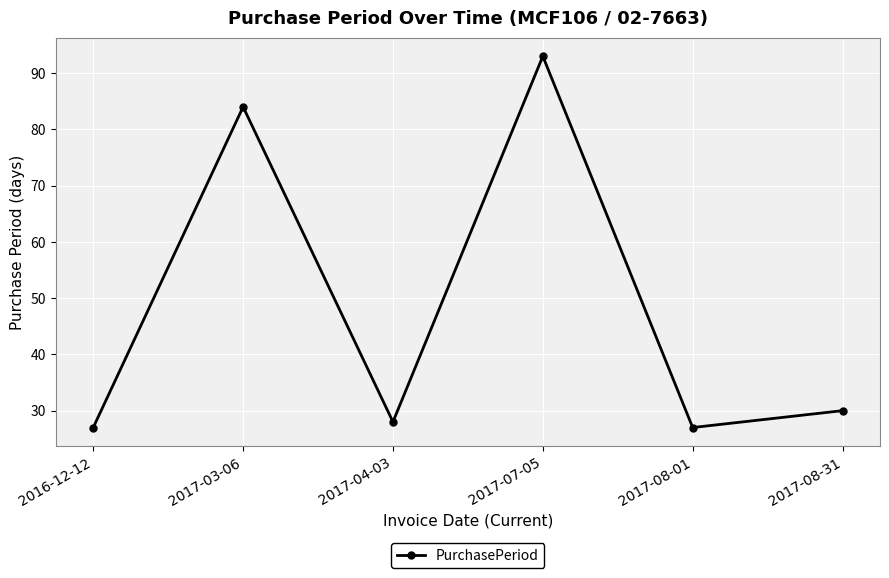

Count the number of data series in this chart.

1